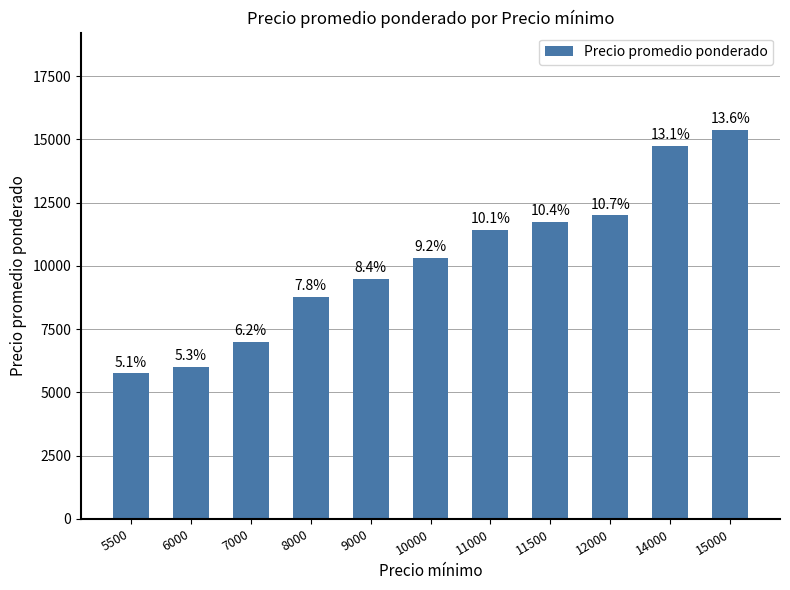

What is the minimum value shown in the chart?

5750